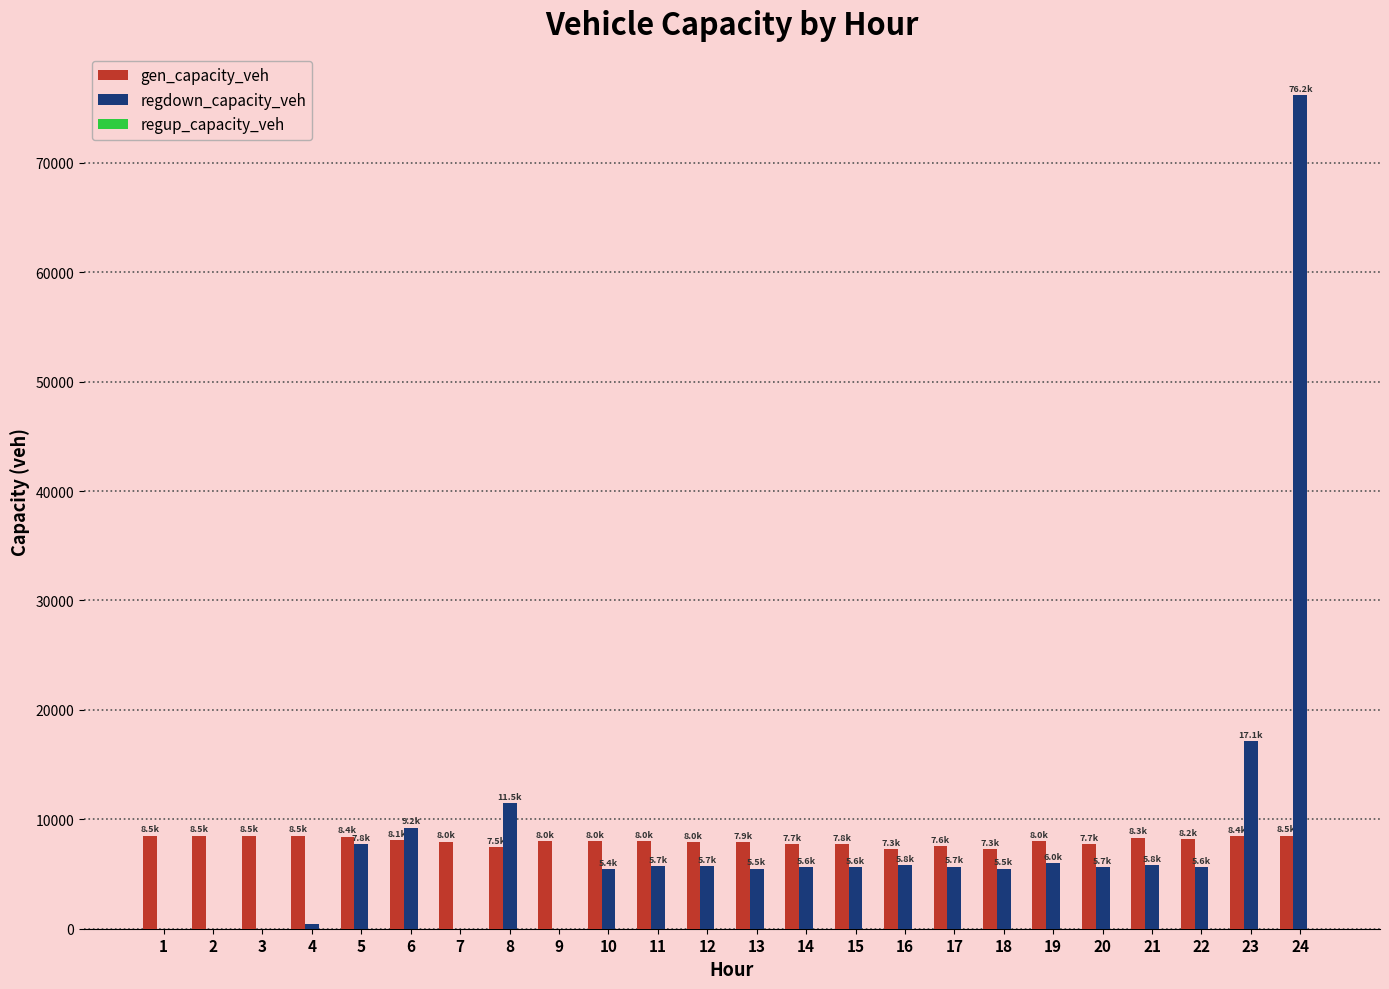

The value of gen_capacity_veh at 18 is 7303.1. True or false?

True